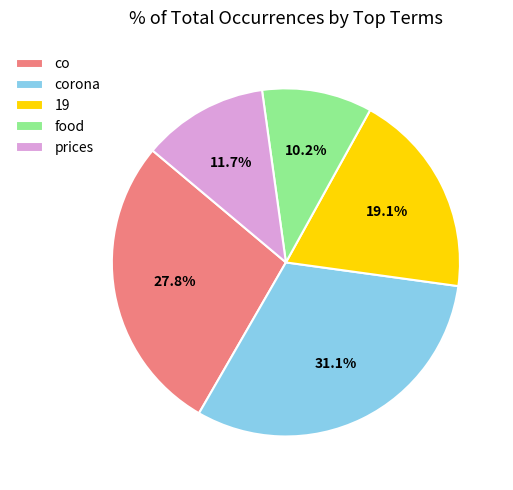

To the nearest percent, what portion does 19 represent?

19%